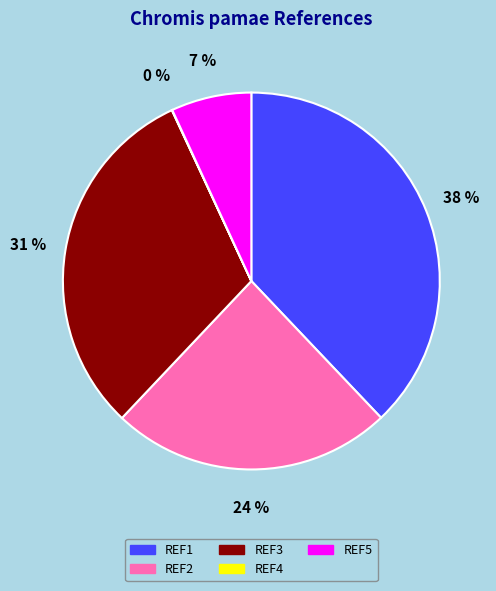

To the nearest percent, what is the average slice percentage?

20%